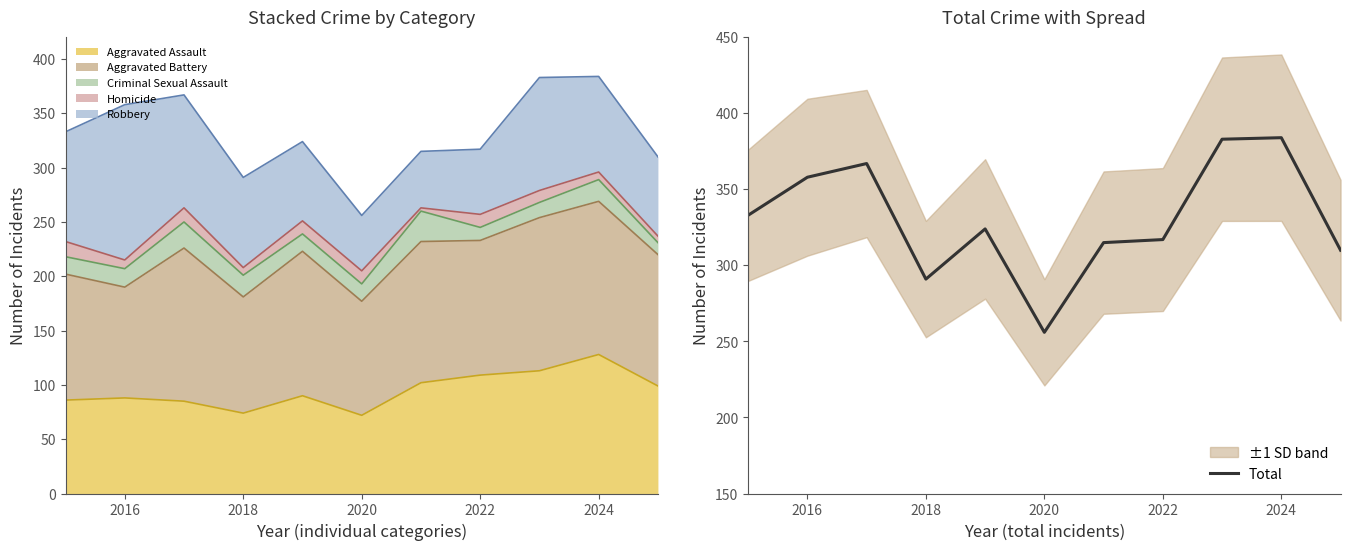

Is it true that Total equals 256 at 2020?

True